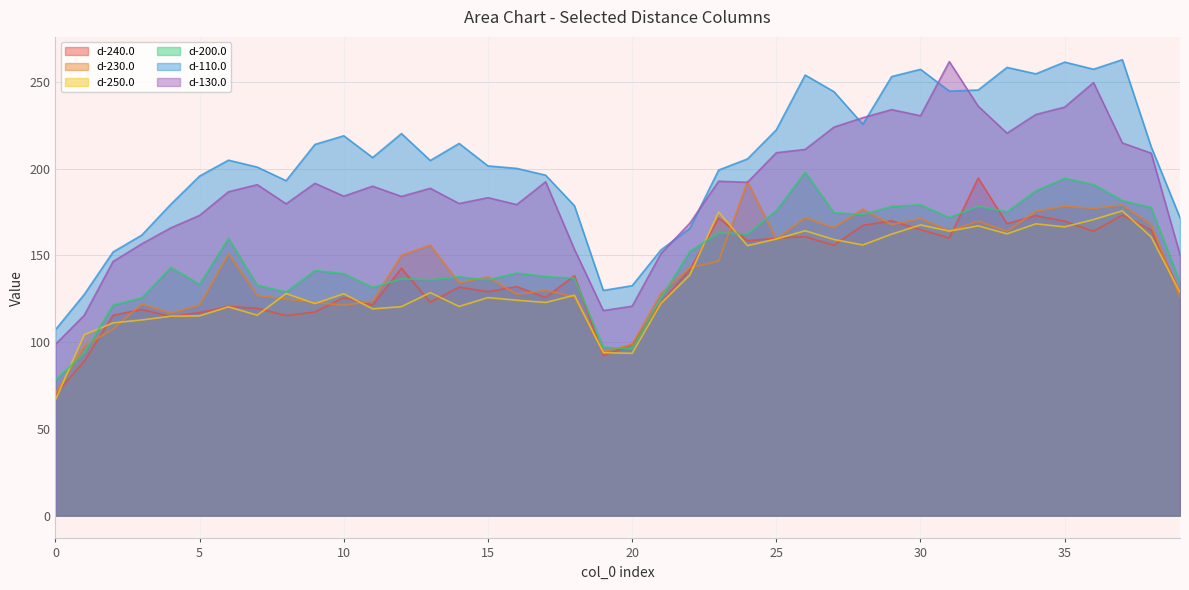

How many interior local valleys does the d-230.0 series have?

11